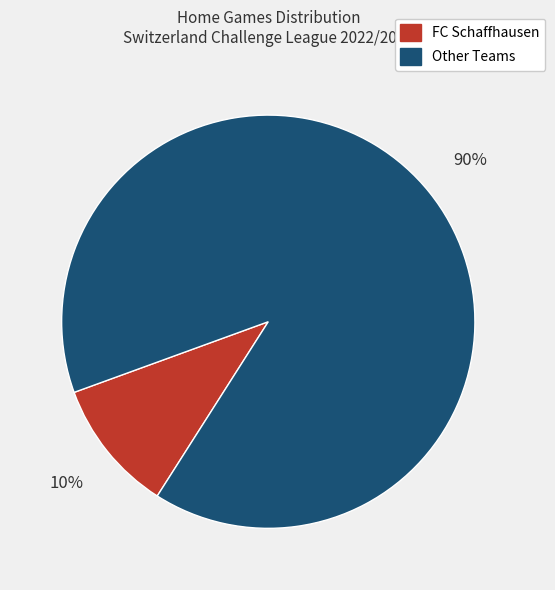

Is there any slice that represents more than half of the pie?

Yes